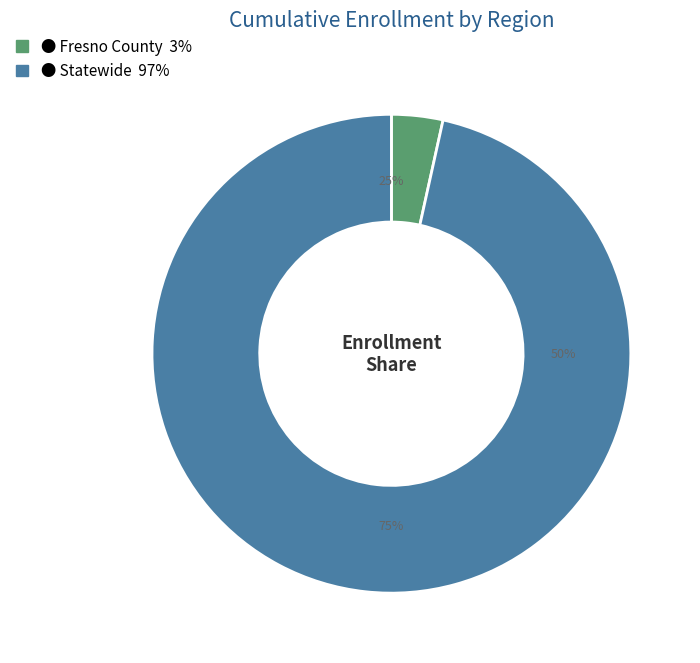

The Statewide slice represents 97% of the pie. True or false?

True